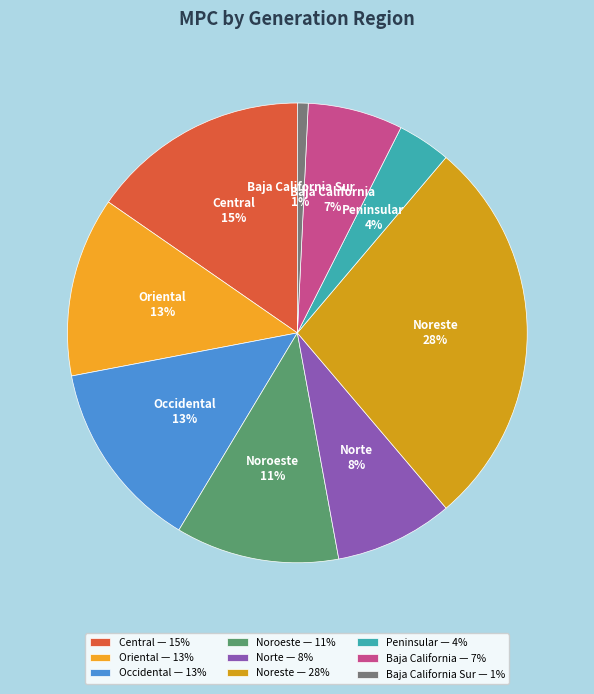

Is there a majority slice in this chart?

No